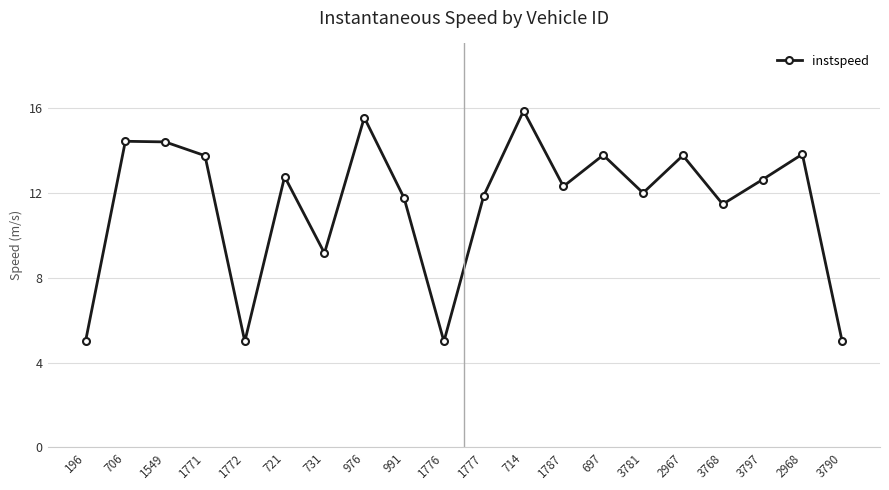

How many interior local valleys (lower than both neighbors) does the data have?

6